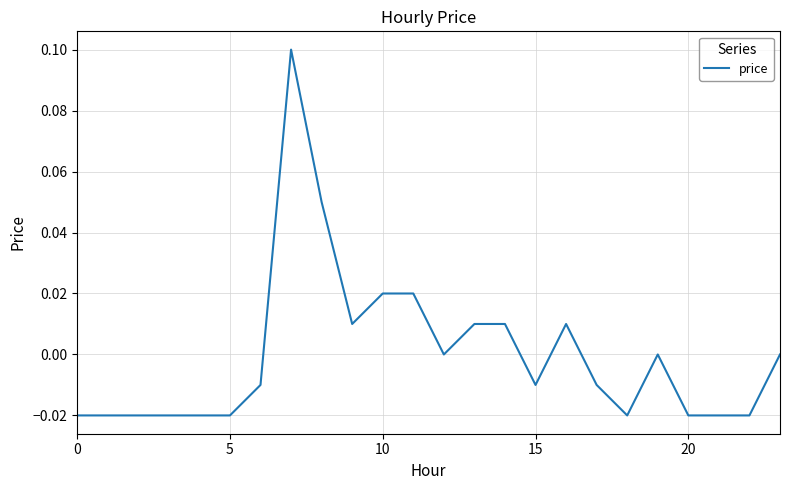

Is this an area chart (filled region under the line)?

No